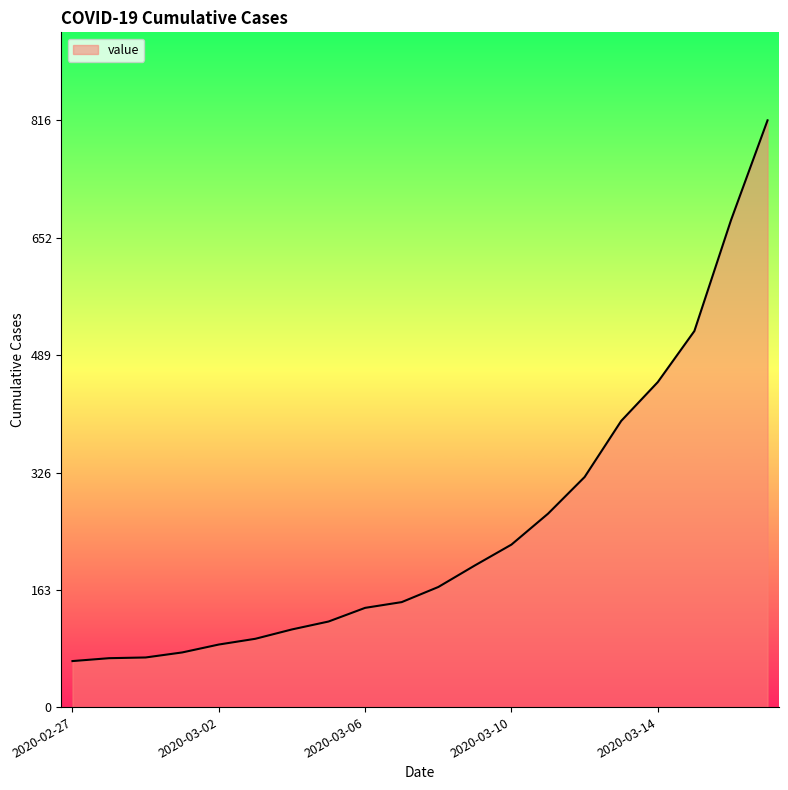

What is the greatest value displayed?

816